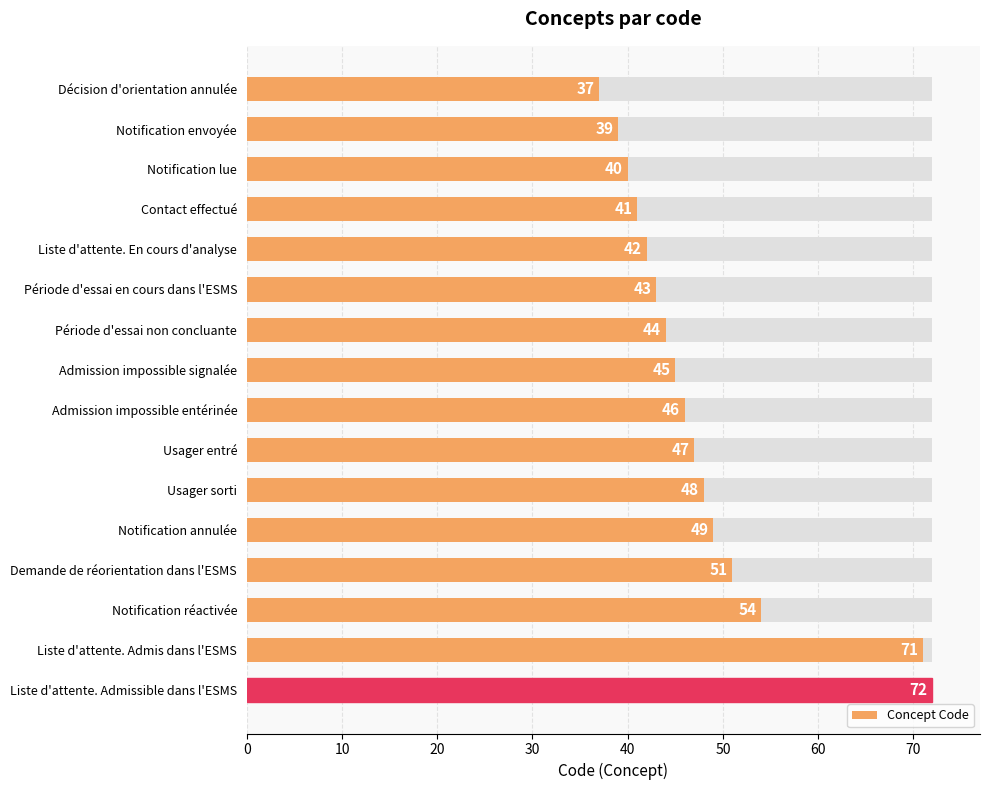

True or false: the data shows 49 at Notification annulée.

True